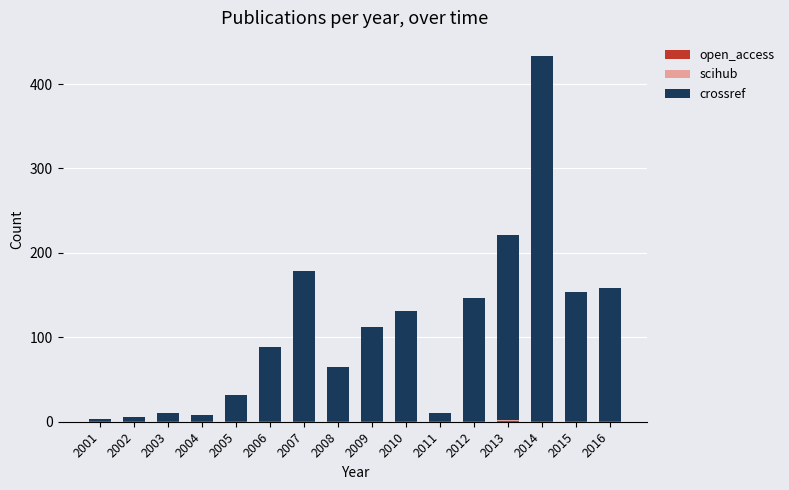

How many series are shown in this chart?

3